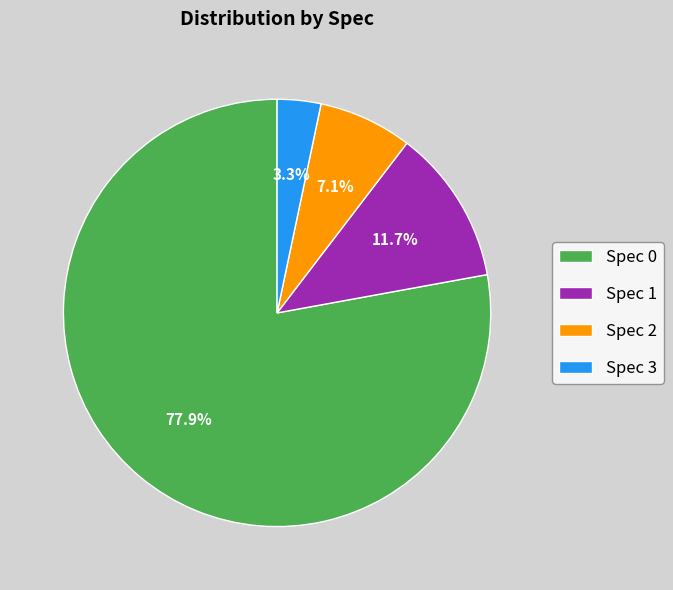

To the nearest percent, what is the difference between the largest and smallest slice percentages?

75%